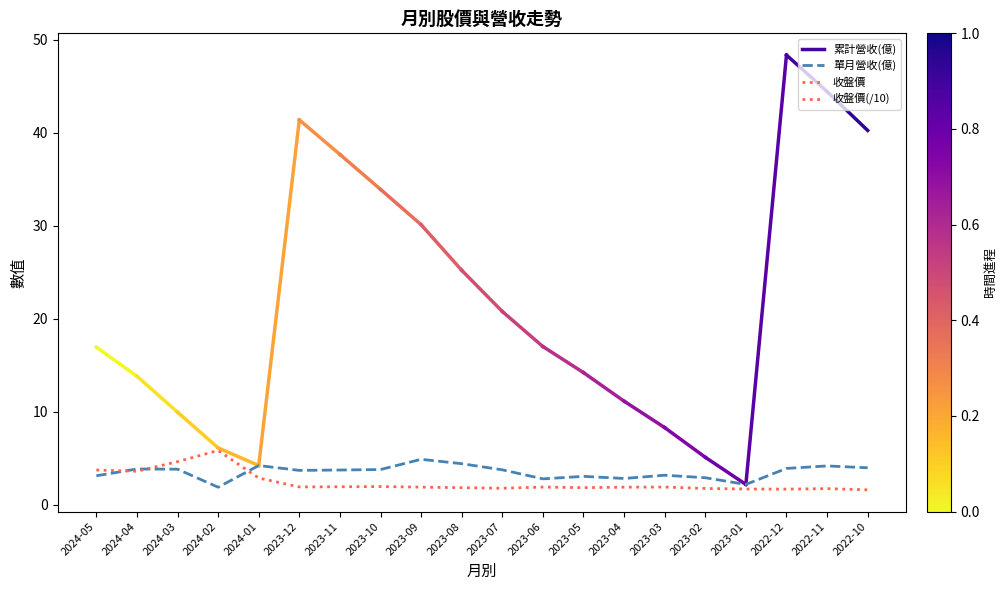

What is the total value across all series at 2022-12?

5.6